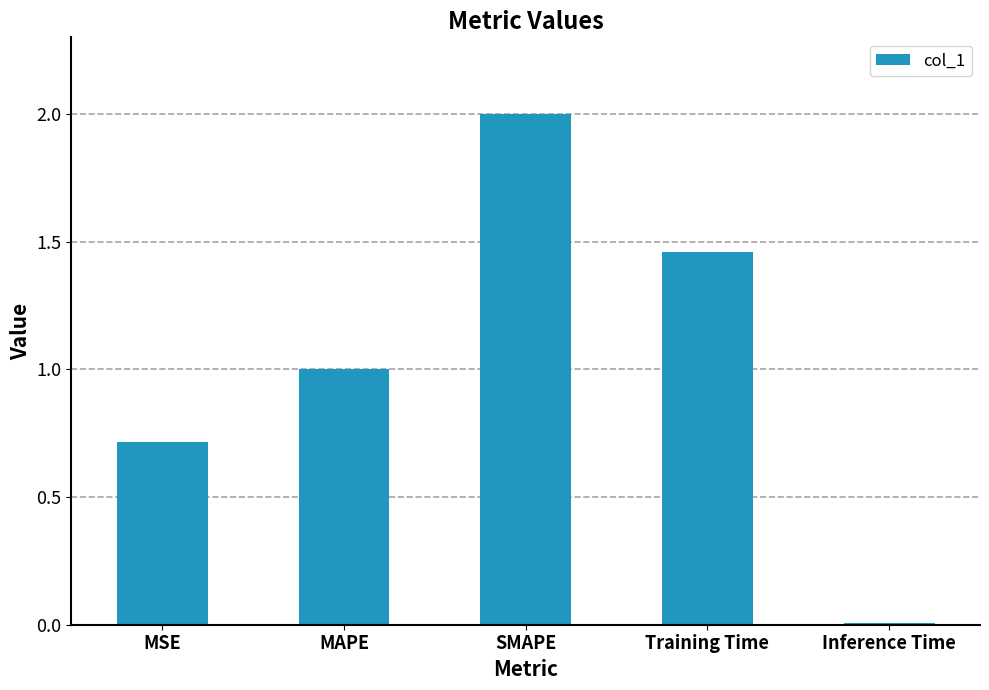

What is the change in value from MAPE to SMAPE?

+1.0